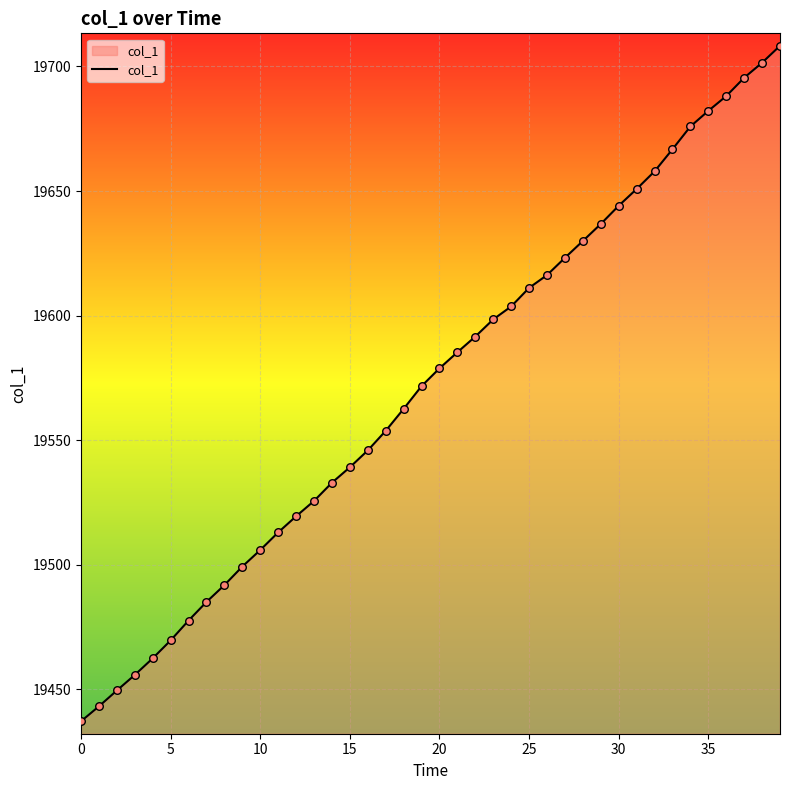

What is the difference between the maximum and minimum values?

271.1